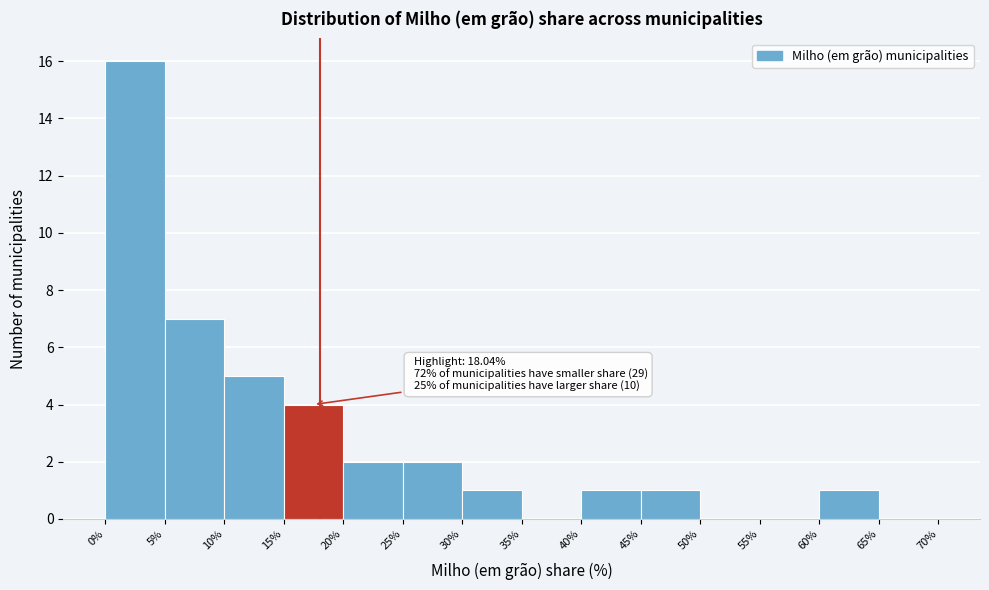

Over which range of the x-axis is the bar tallest?

0% to 5%